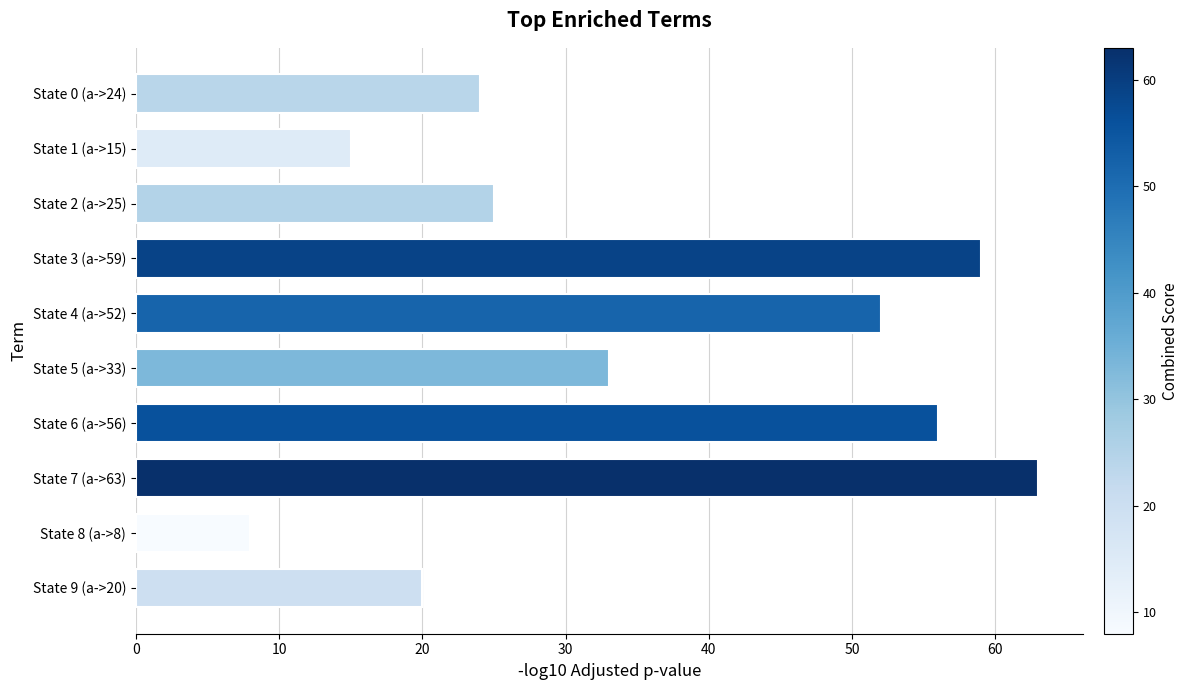

How many values are below 33?

5